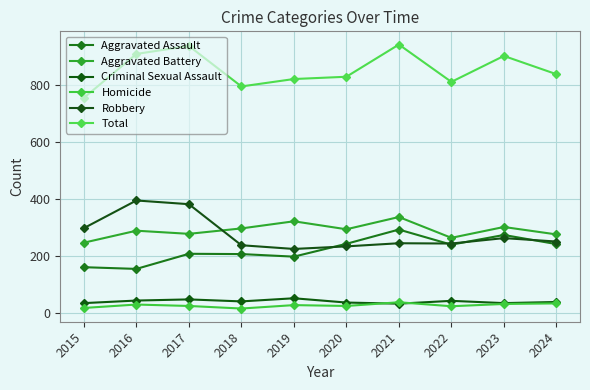

What is the smallest value displayed?

15